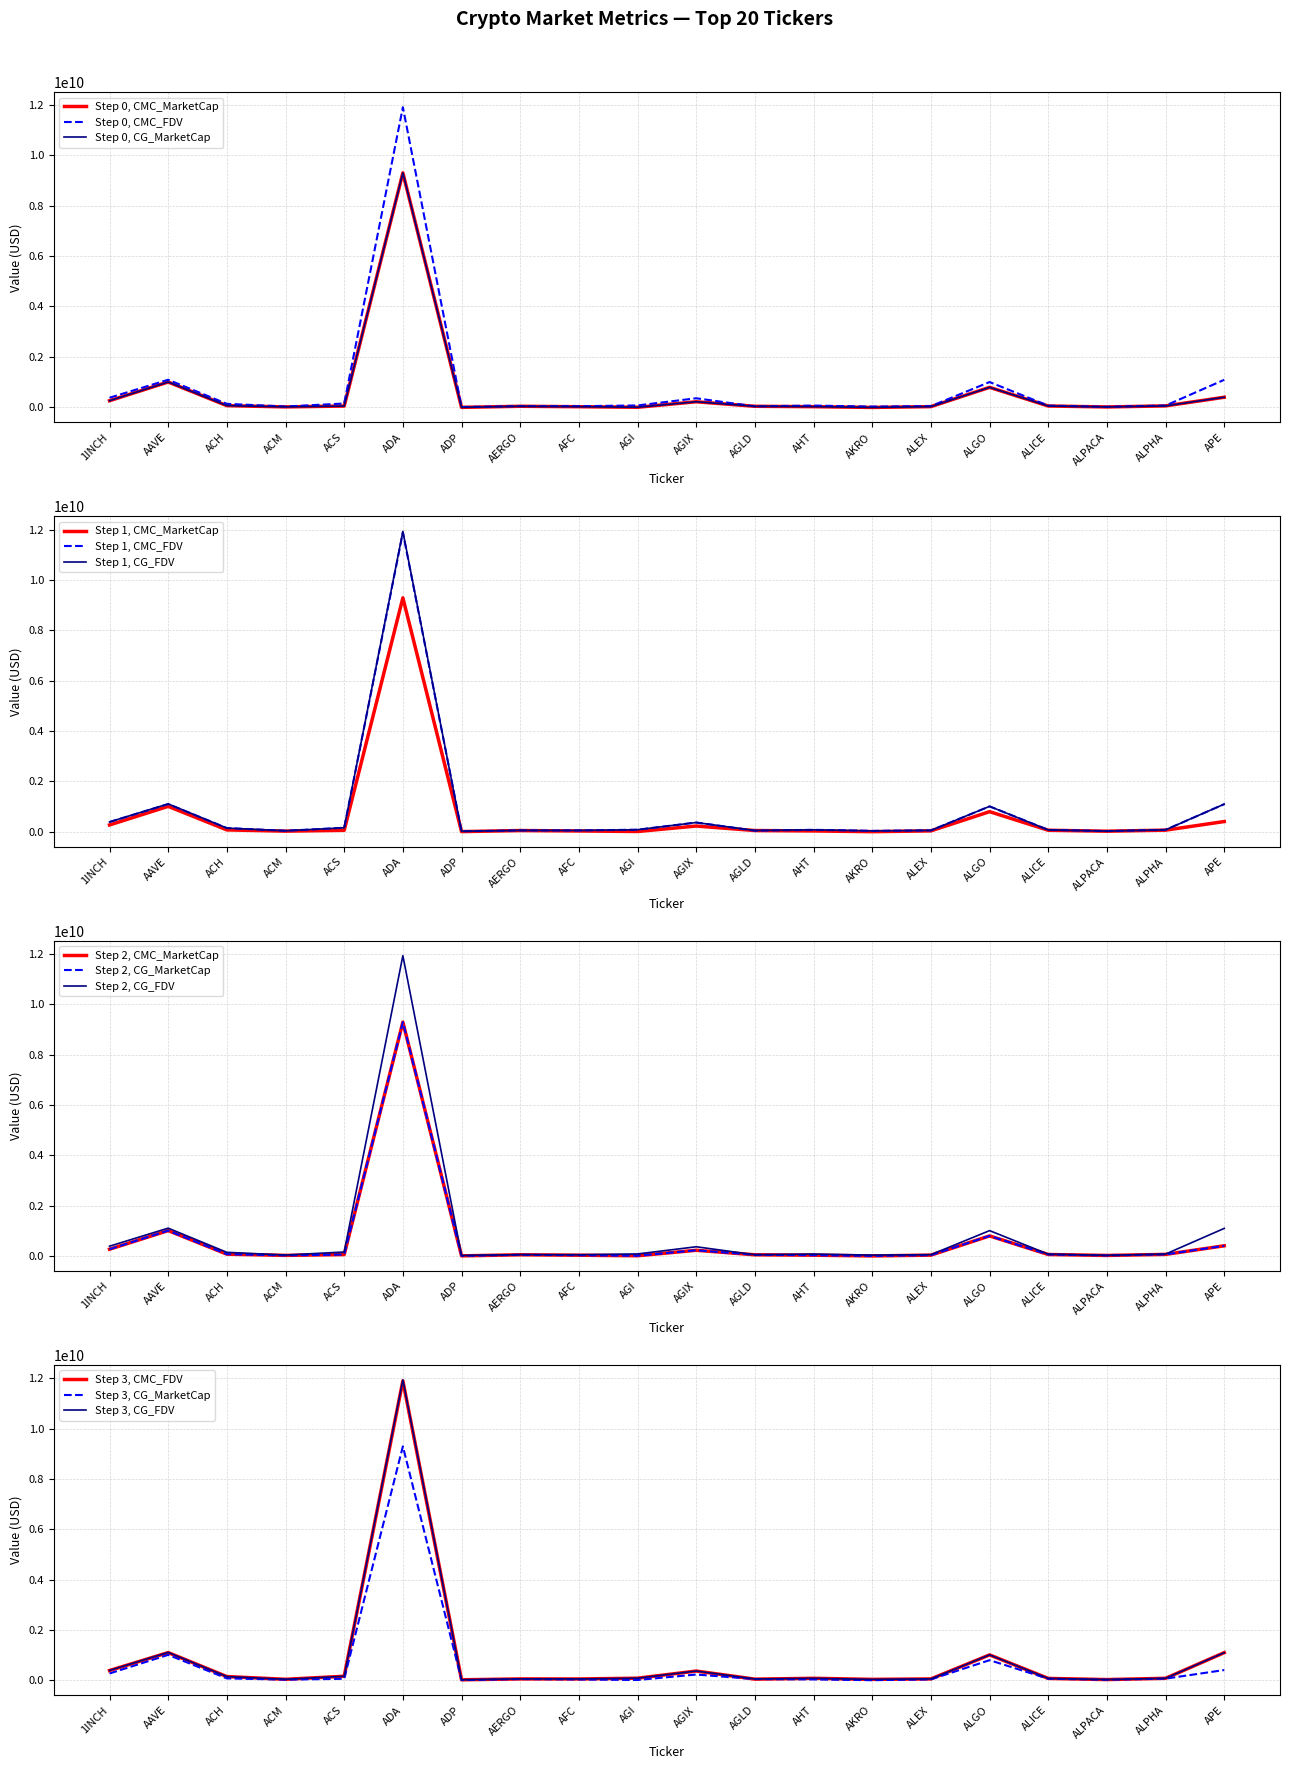

The CMC_FDV series shows 75231799 at ALPHA. True or false?

True